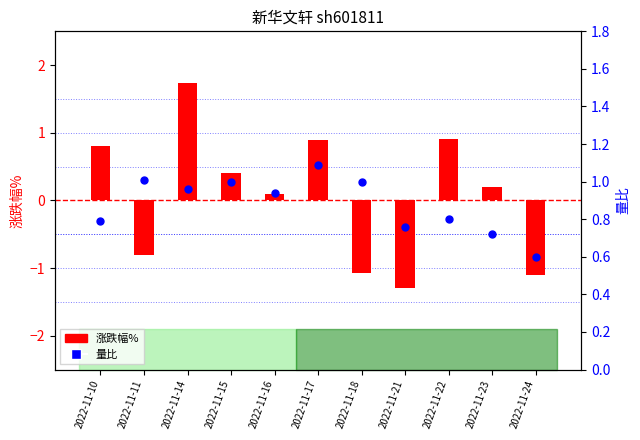

At how many categories does at least one series exceed 0?

11